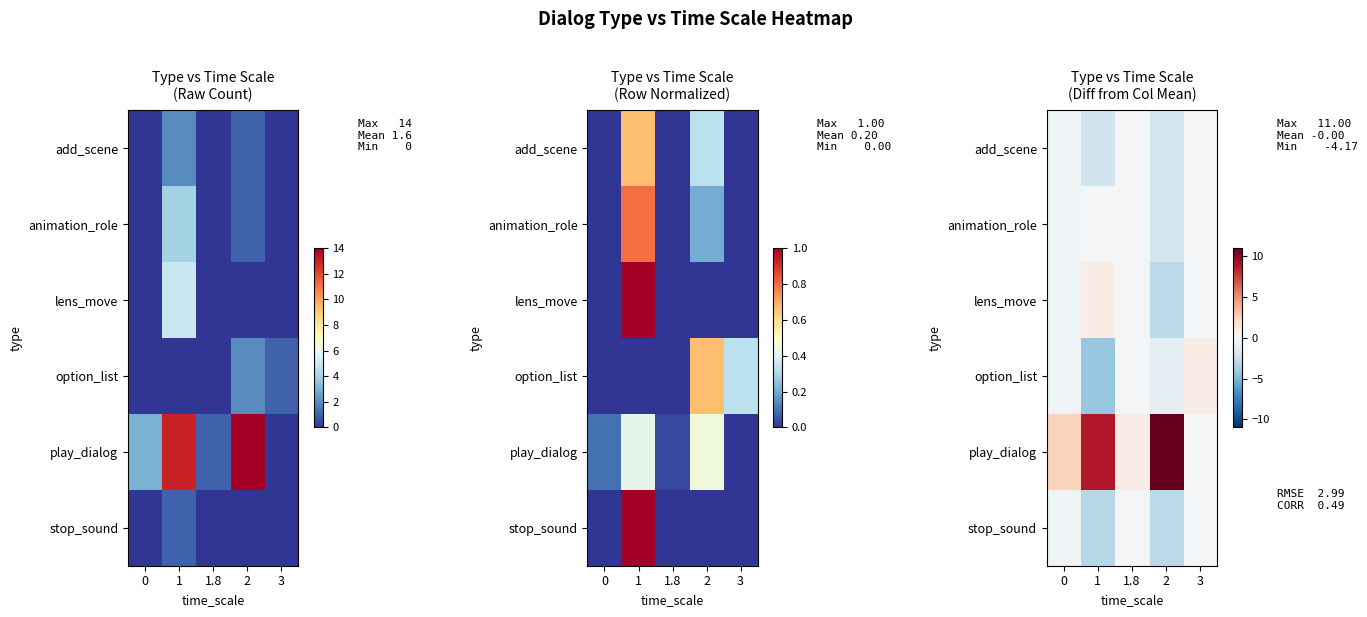

What is the maximum value shown in the chart?

11.0